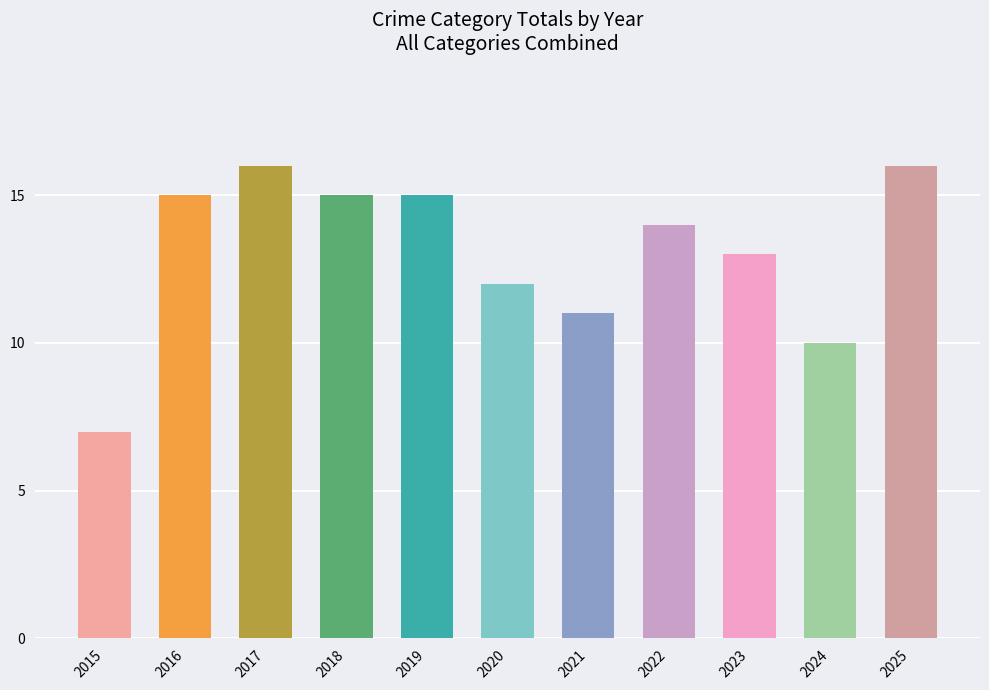

What is the maximum value shown in the chart?

16